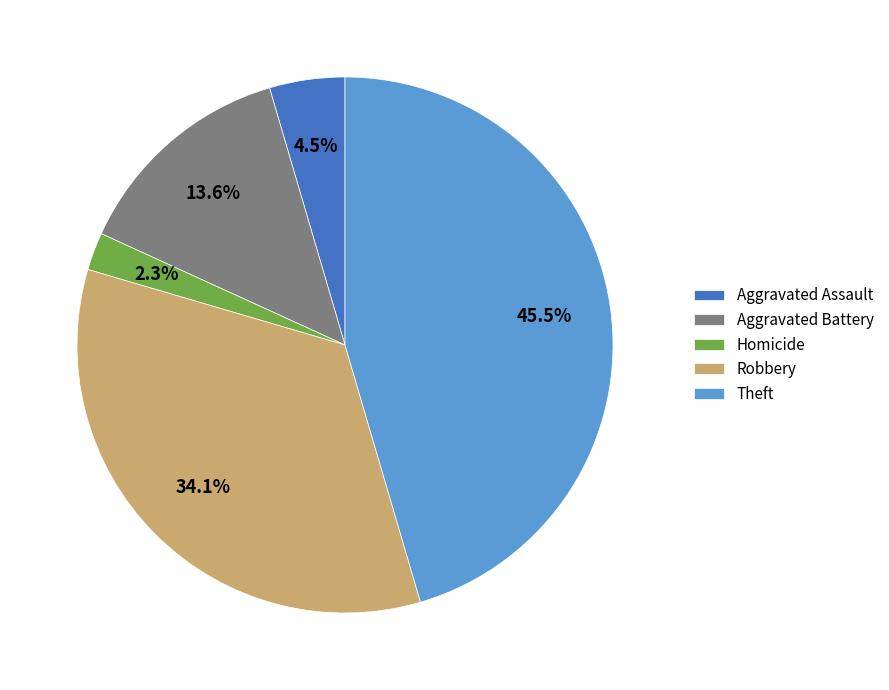

What percentage is the Homicide slice, to the nearest percent?

2%